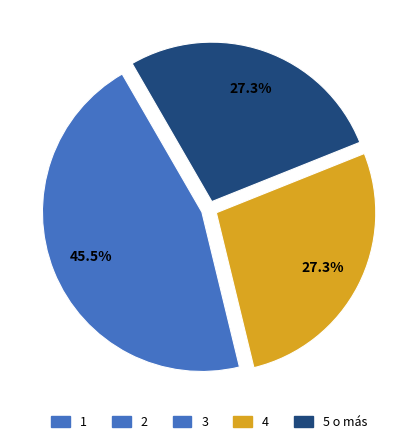

How many slices are in this pie chart?

3